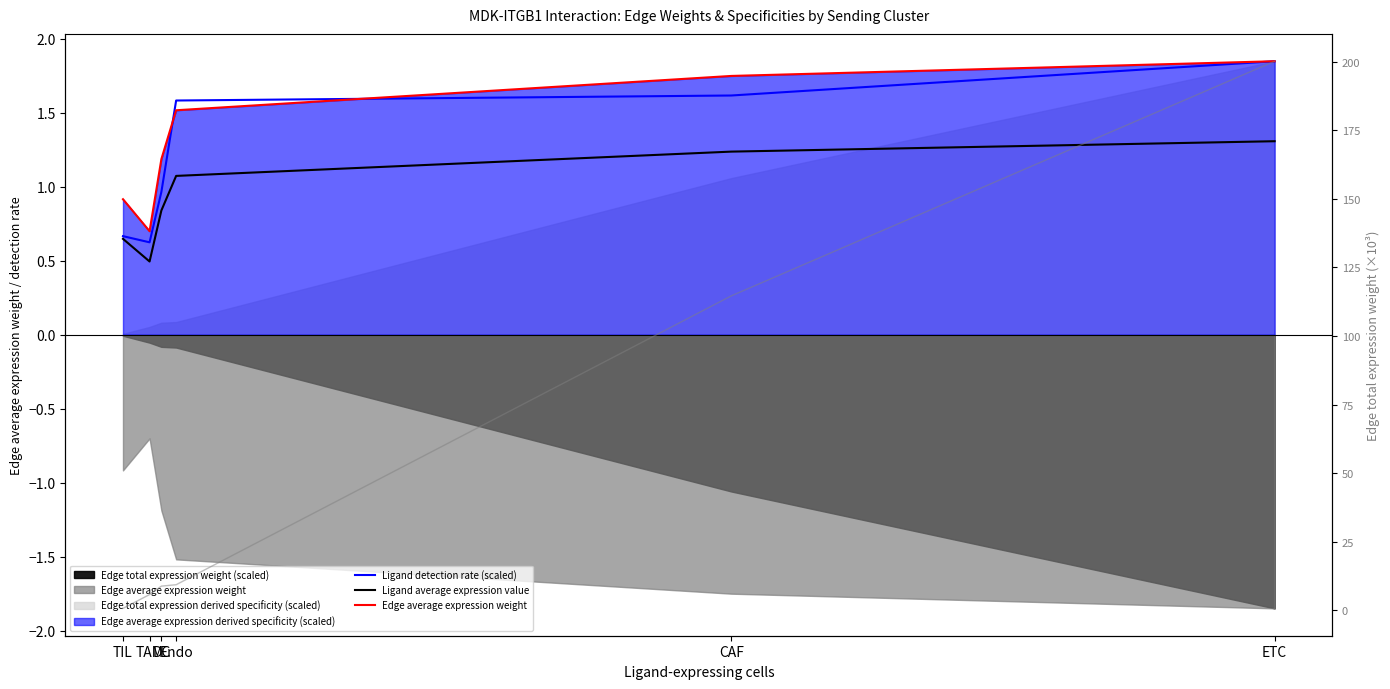

Which series changed the most between TIL and TAM?

Edge total weight (x1000)